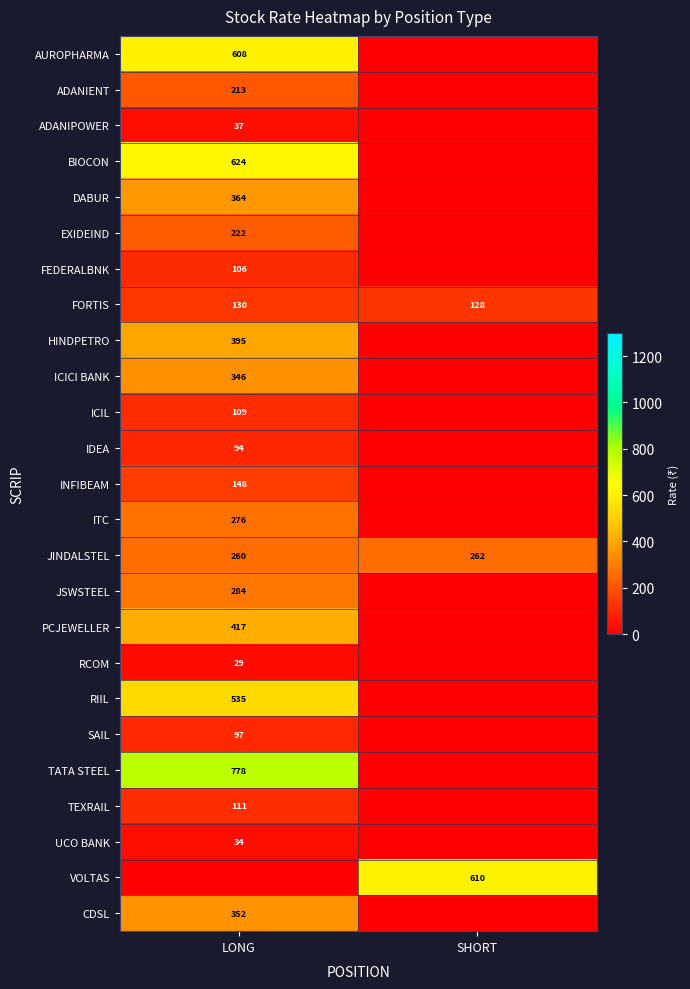

The JINDALSTEL series shows 262 at SHORT. True or false?

True